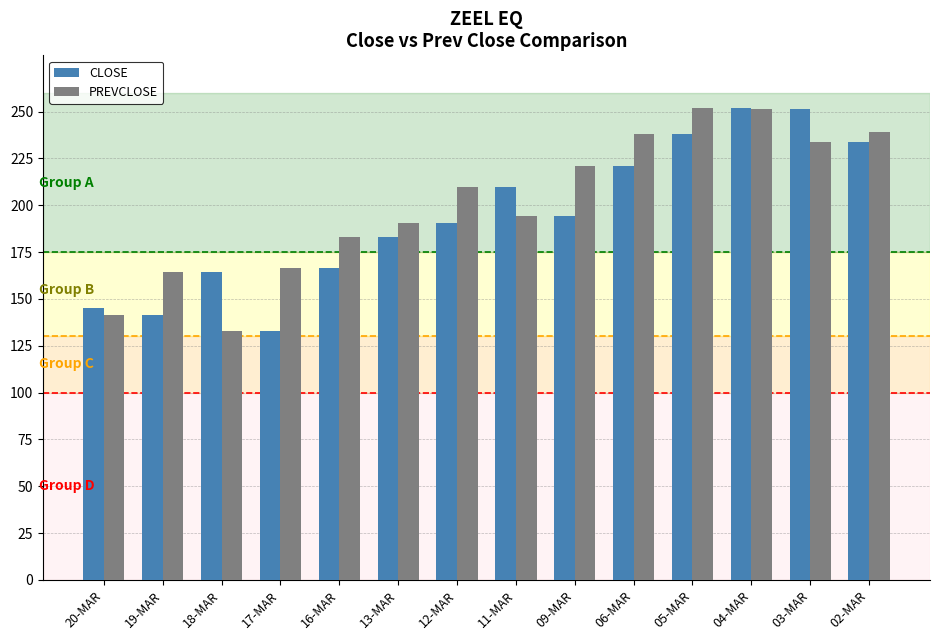

At 12-MAR, list the series in order from largest to smallest.

PREVCLOSE, CLOSE